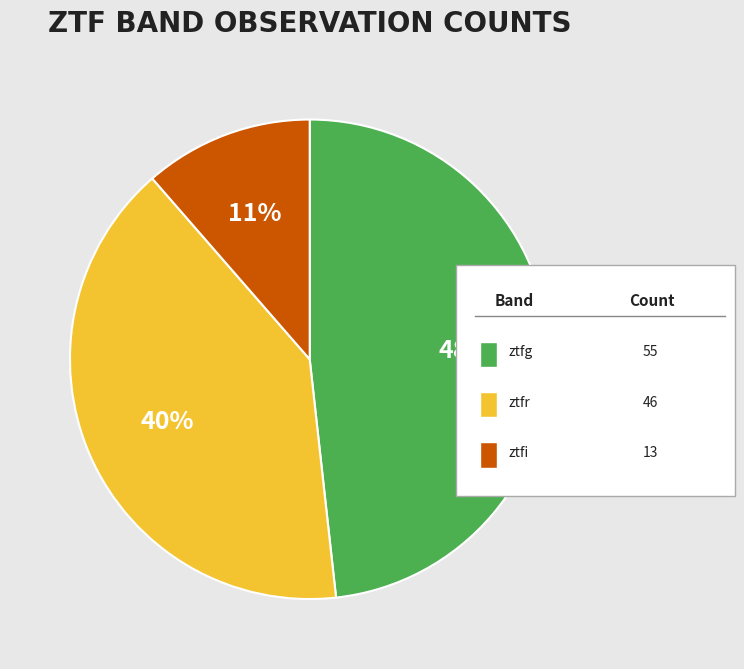

Is there any slice that represents more than half of the pie?

No